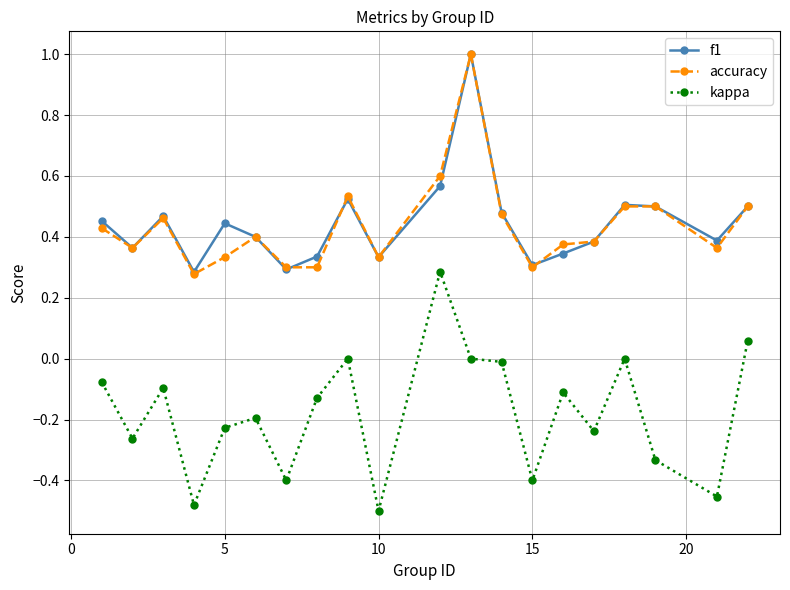

What is the difference between the maximum and second lowest values in the f1 series?

0.7